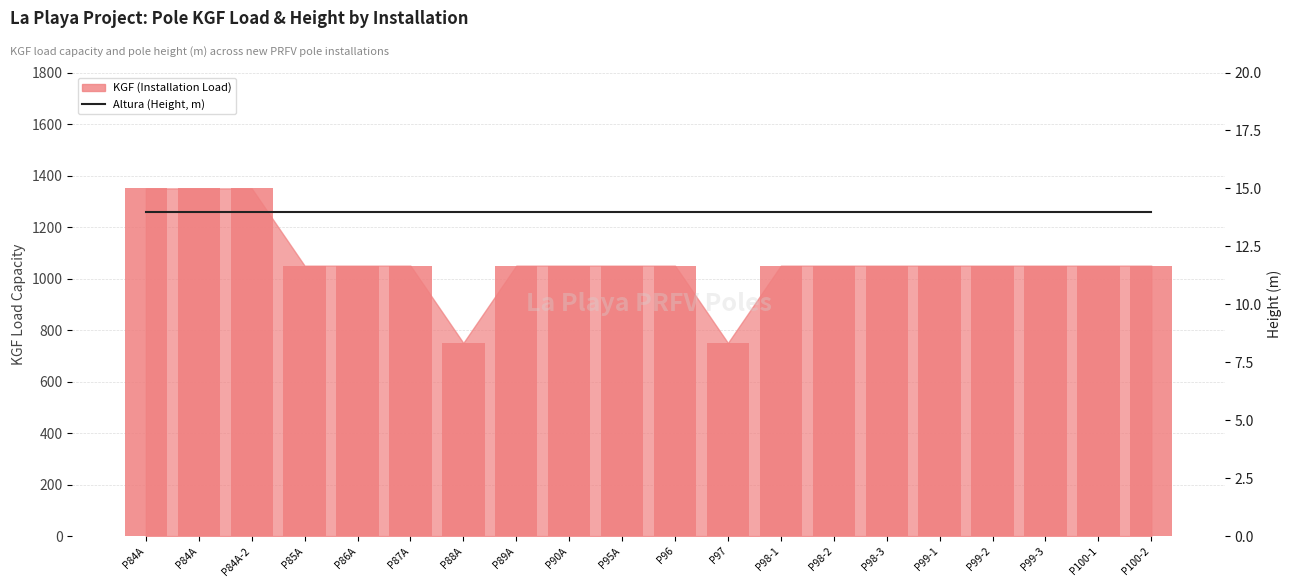

Count the number of data series in this chart.

2